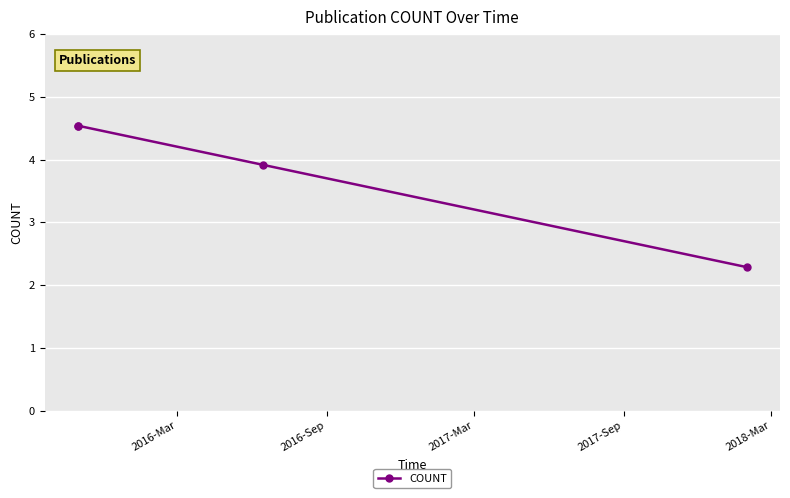

Between 2016-Sep and 2017-Sep, which is larger?

2016-Sep